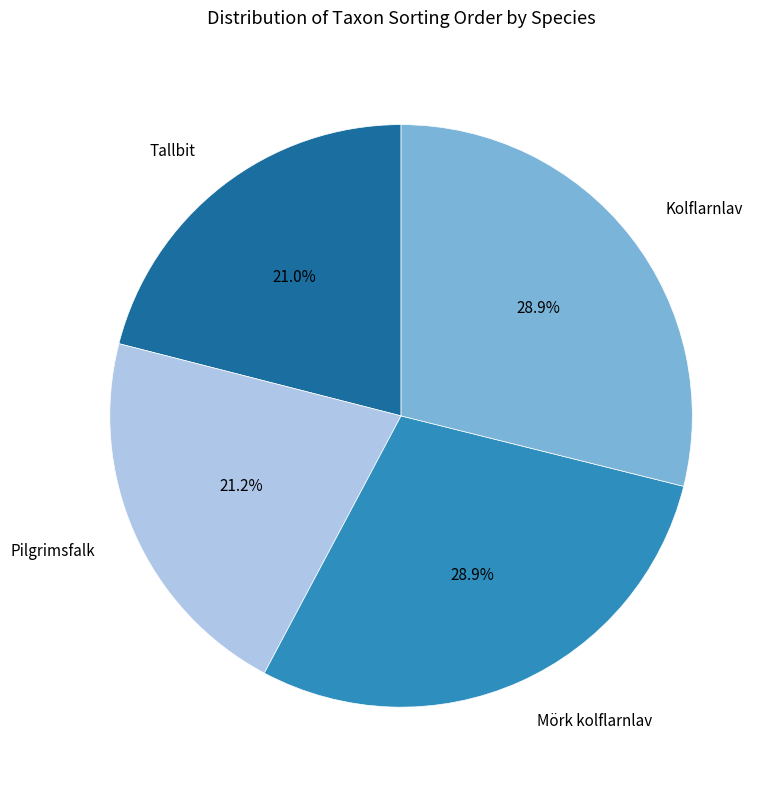

To the nearest percent, what is the average slice percentage?

25%